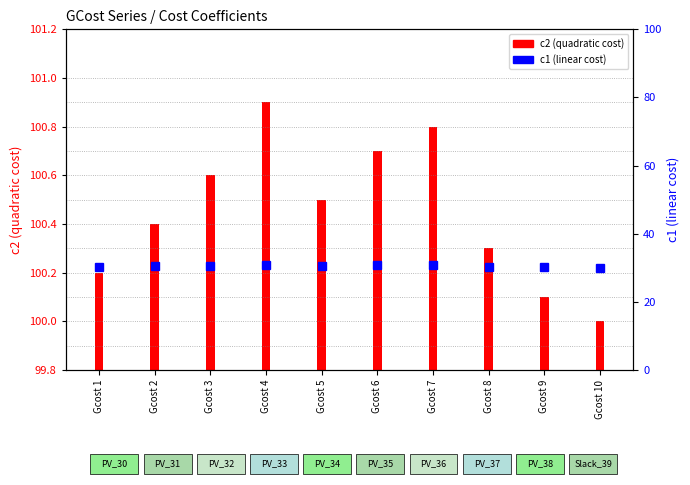

How many values are between 30 and 31?

10